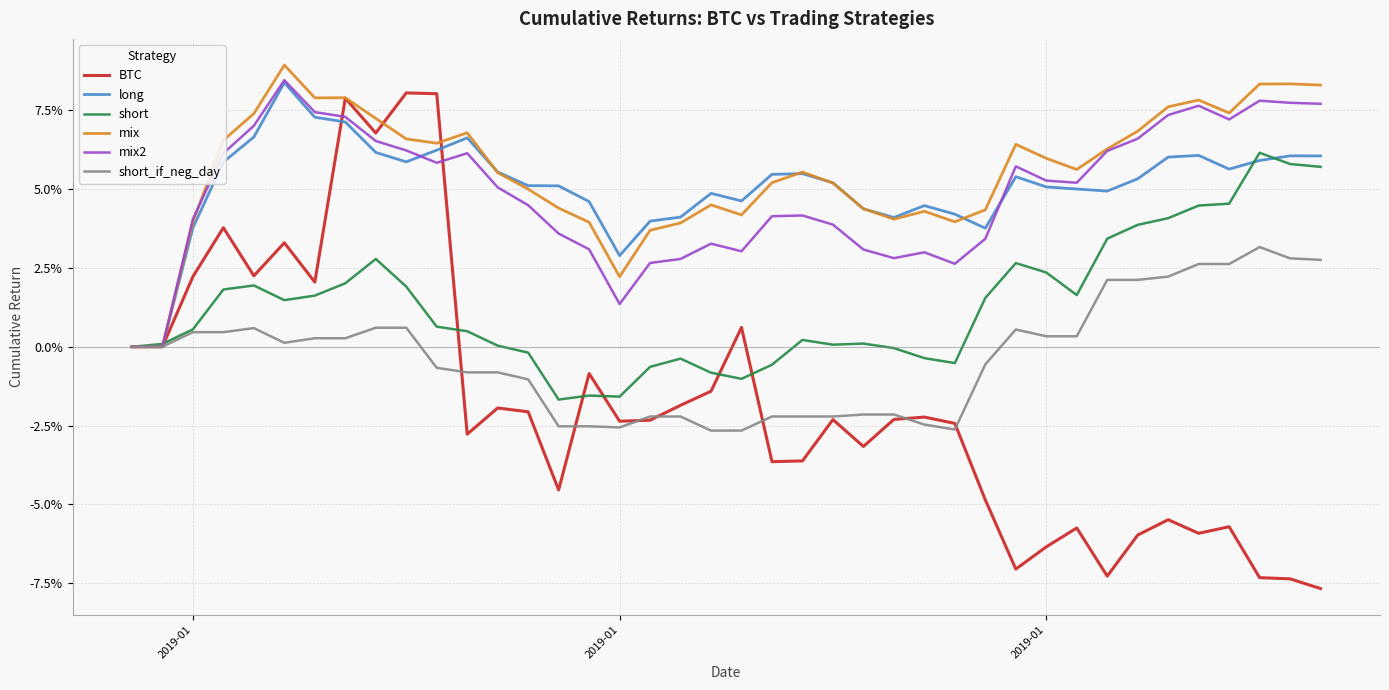

What is the sum of all mix2 values?

2.0